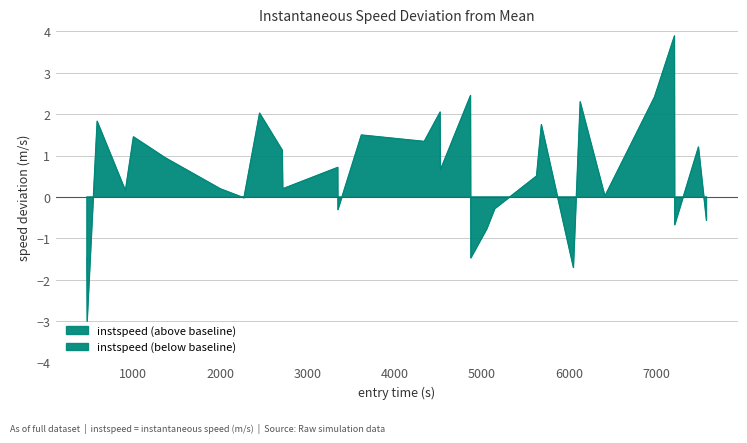

What is the minimum value shown in the chart?

-3.0